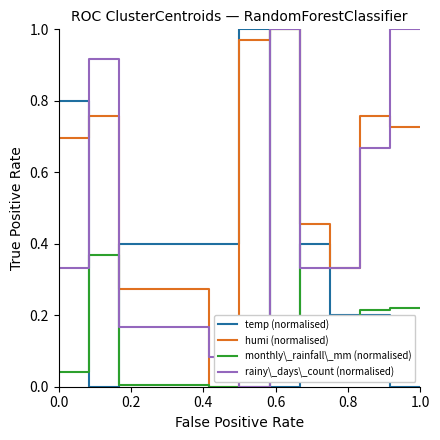

Which series has the largest total across all categories?

humi (normalised)